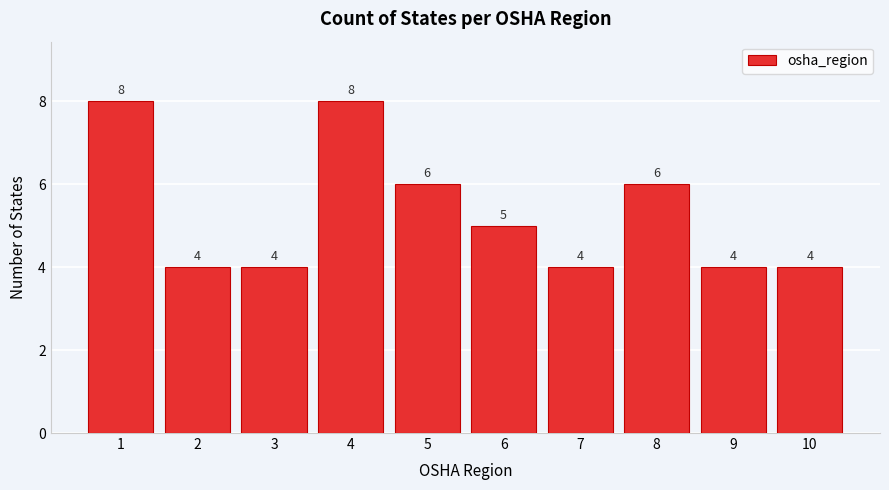

Reading right to left, what are all the values shown in this chart?

4	4	6	4	5	6	8	4	4	8